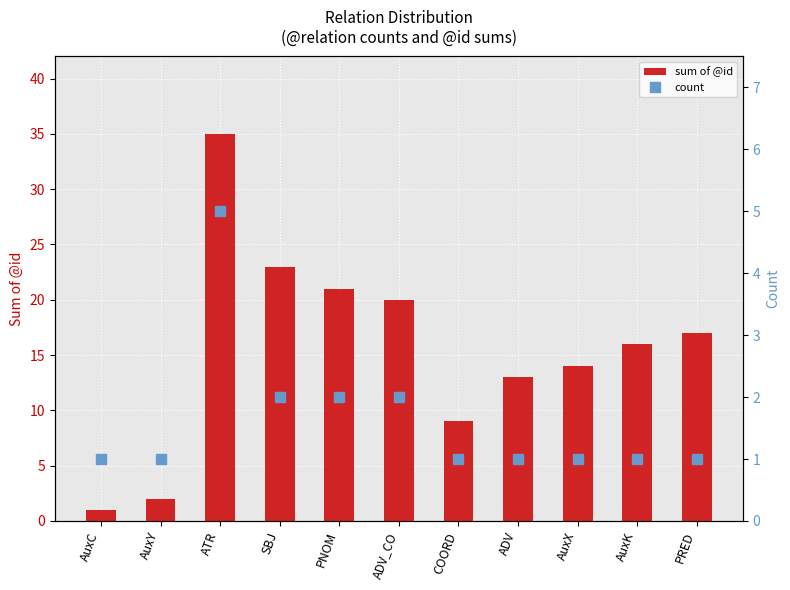

What is the value of the count bar at the 1st from the left?

1